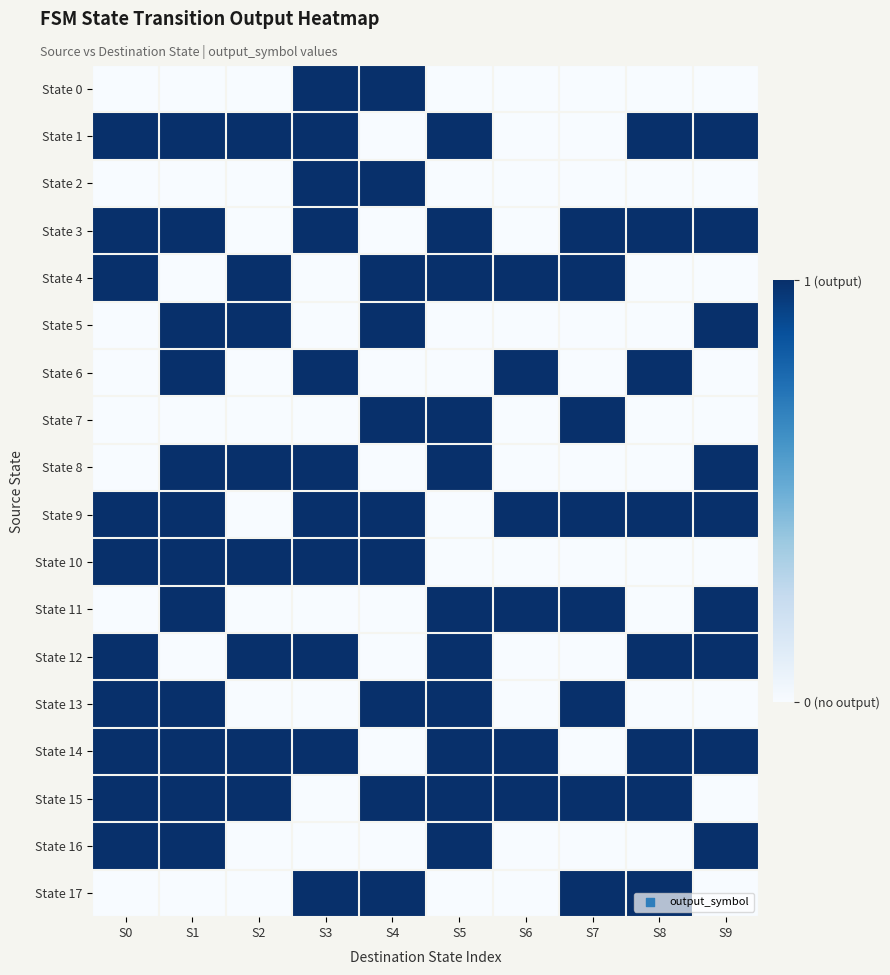

Which has a higher value, S7 or S2?

S7